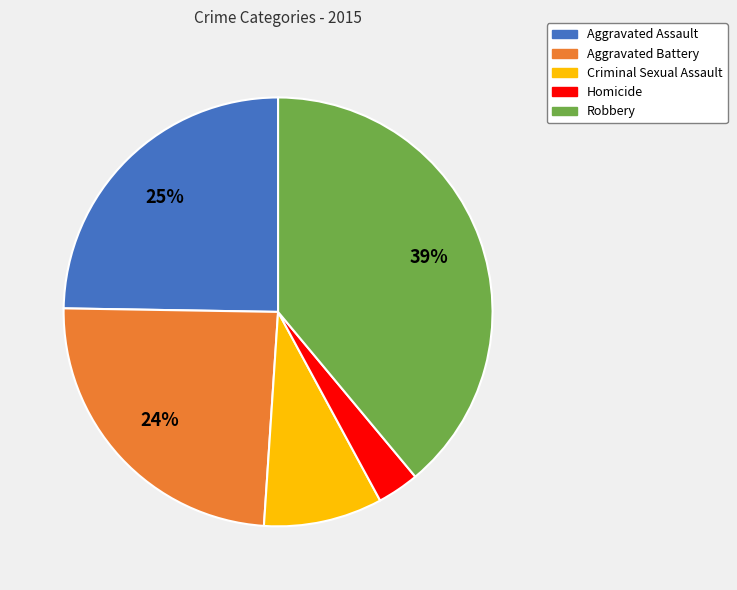

What percentage is the Homicide slice, to the nearest percent?

3%